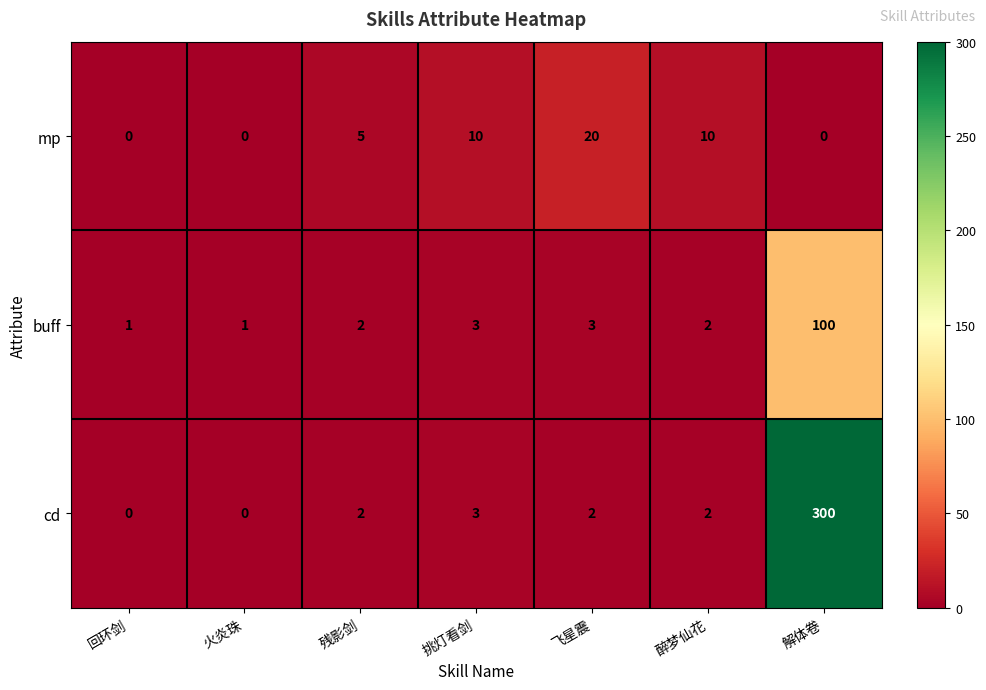

Reading left to right, what are all the values shown in this chart?

mp: 回环剑=0	火炎珠=0	残影剑=5	挑灯看剑=10	飞星震=20	醉梦仙花=10	解体卷=0
buff: 回环剑=1	火炎珠=1	残影剑=2	挑灯看剑=3	飞星震=3	醉梦仙花=2	解体卷=100
cd: 回环剑=0	火炎珠=0	残影剑=2	挑灯看剑=3	飞星震=2	醉梦仙花=2	解体卷=300